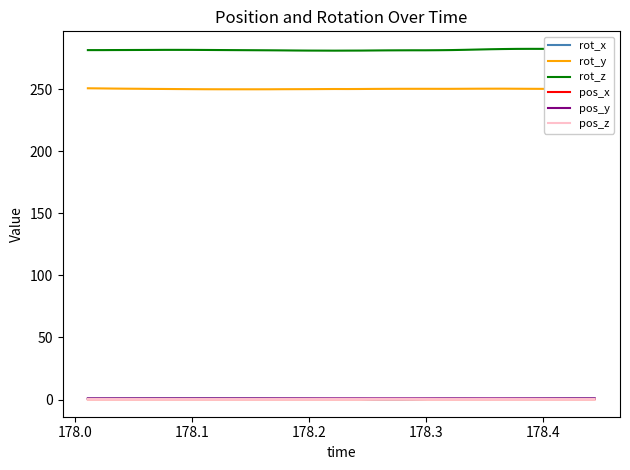

What is the lowest value of the rot_z series?

281.2